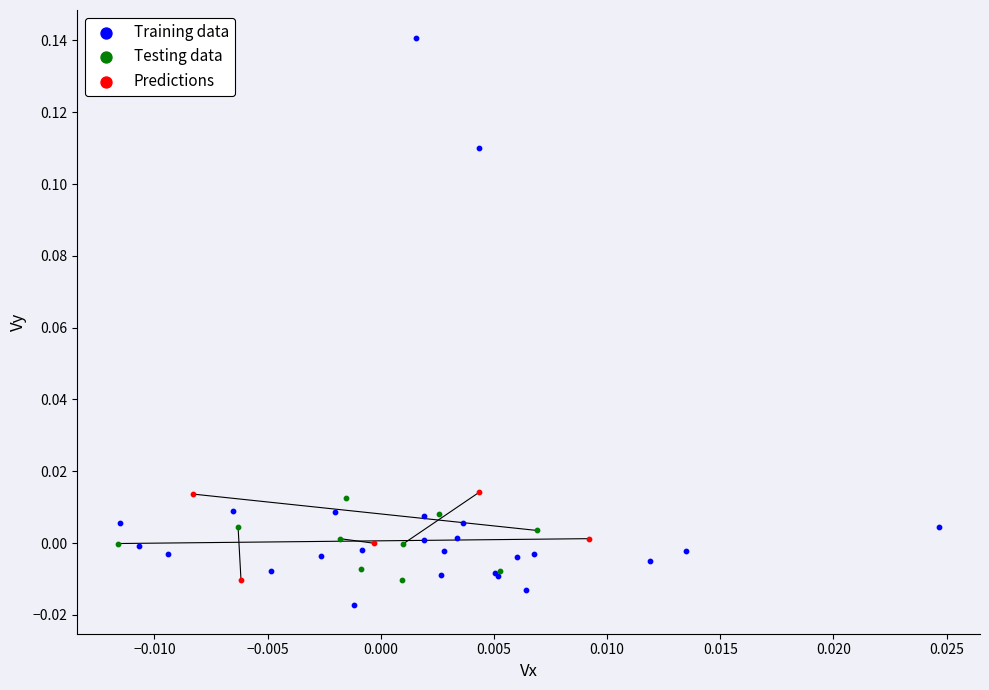

Which series has the widest spread of Y values?

Training data